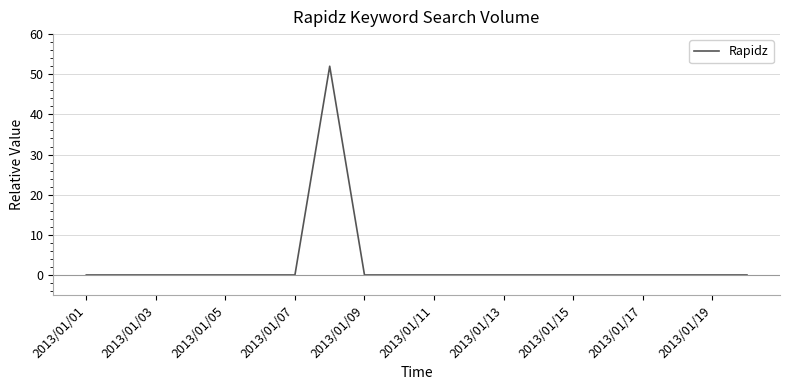

What is the maximum value shown in the chart?

52